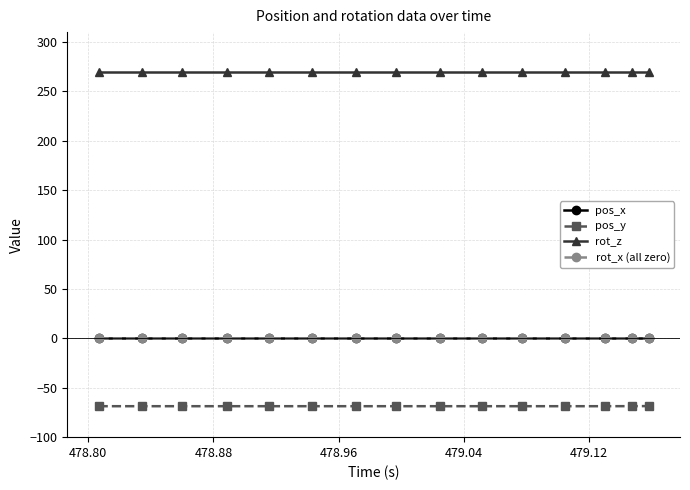

True or false: pos_y and rot_z cross at least once.

False